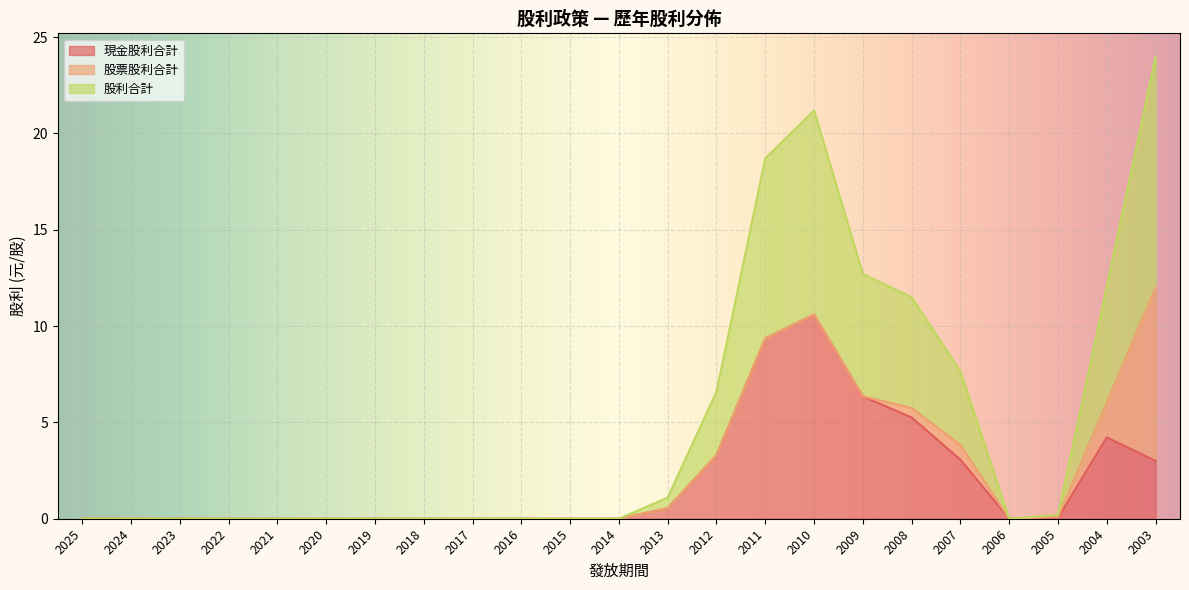

Between 2006 and 2021, which is larger?

2006